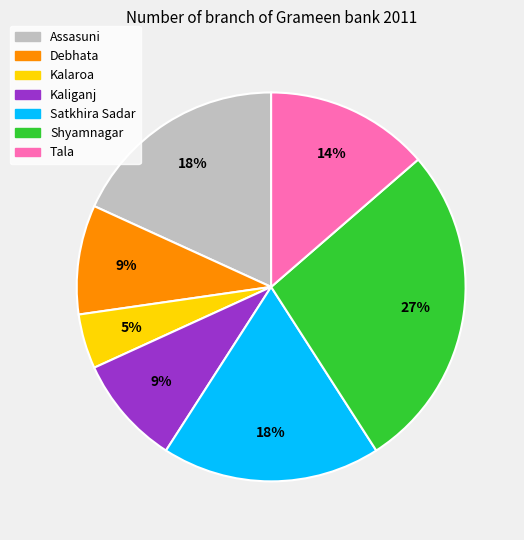

Does Kalaroa account for over 50% of the chart?

No